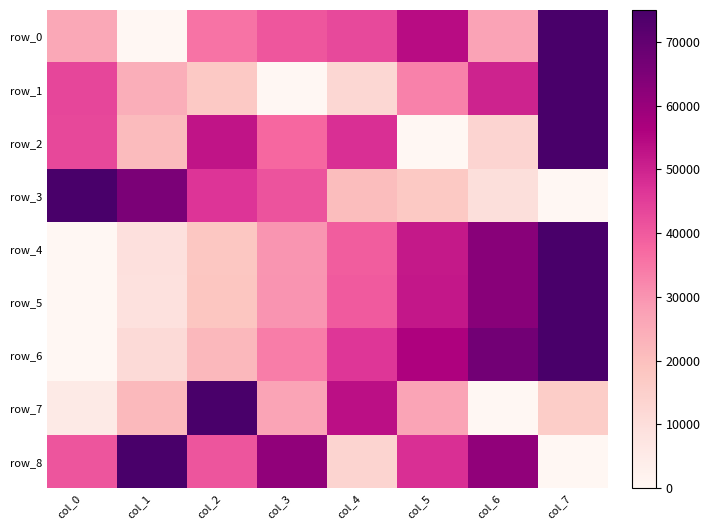

What is the spread (max minus min) of values at col_7?

75000.0